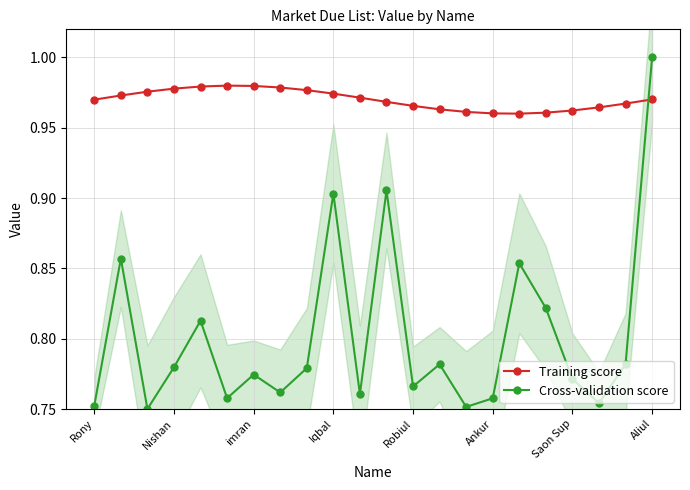

Is it true that Training score equals 1.6 at imran?

False